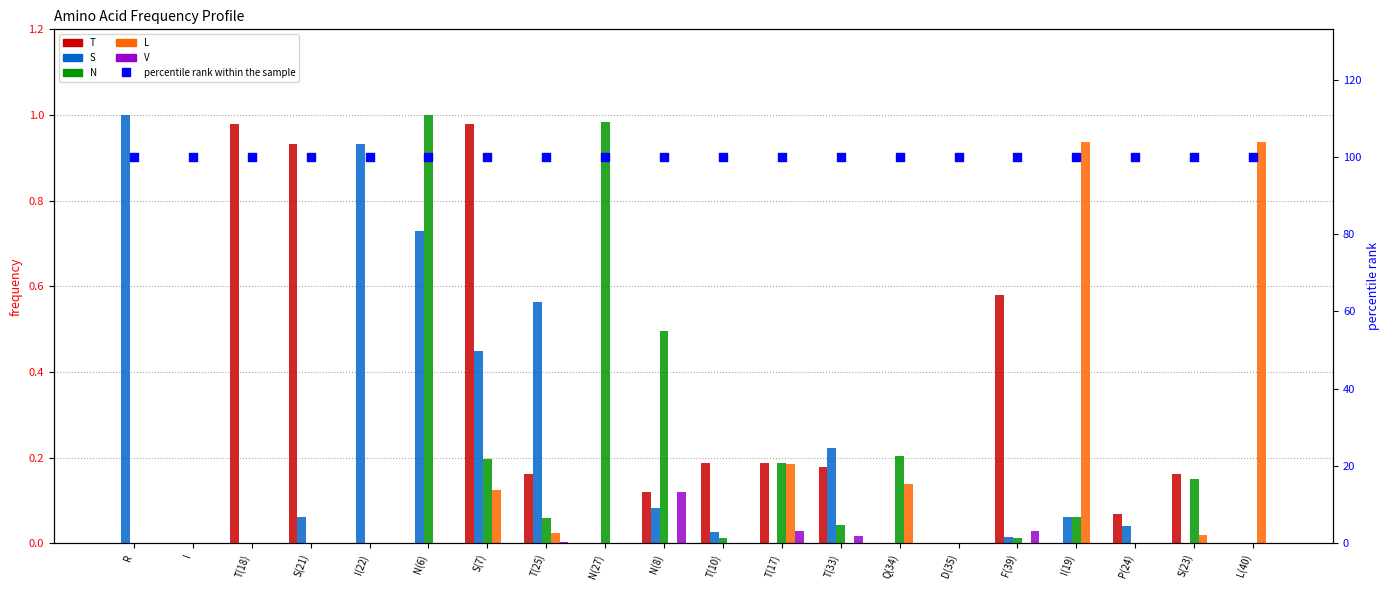

Which series contains the lowest Y value?

T